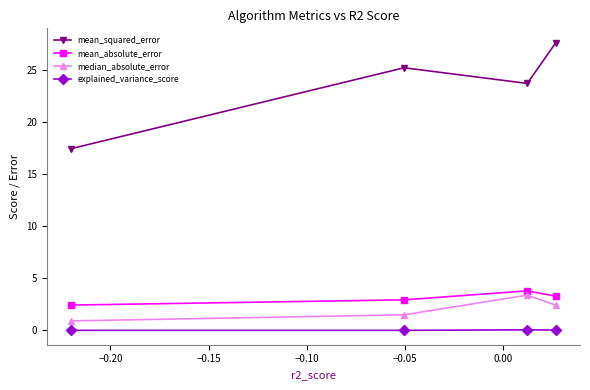

Which series has the largest total across all categories?

mean_squared_error